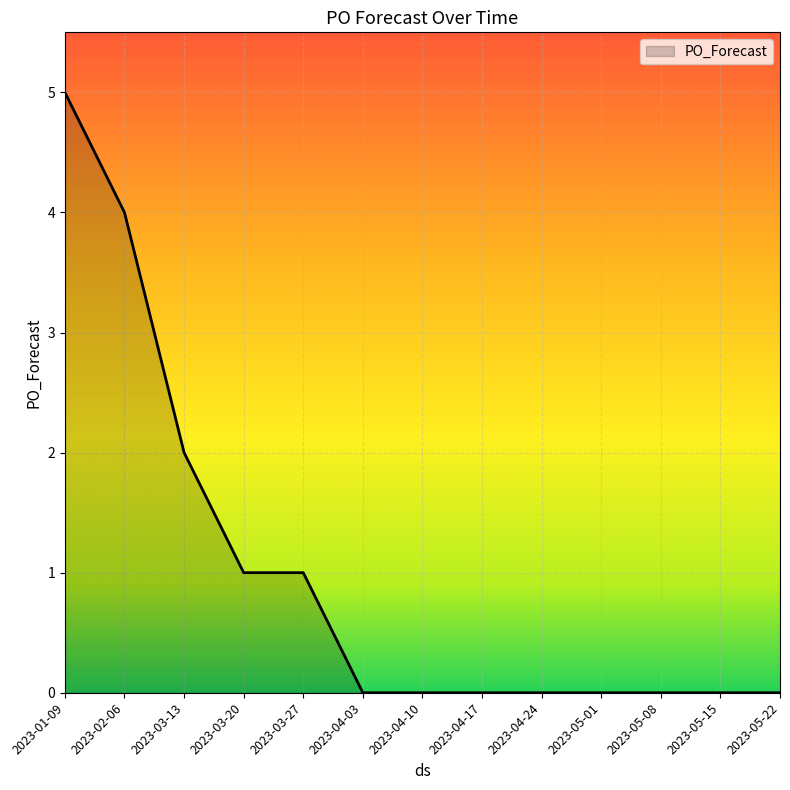

What is the maximum value shown in the chart?

5